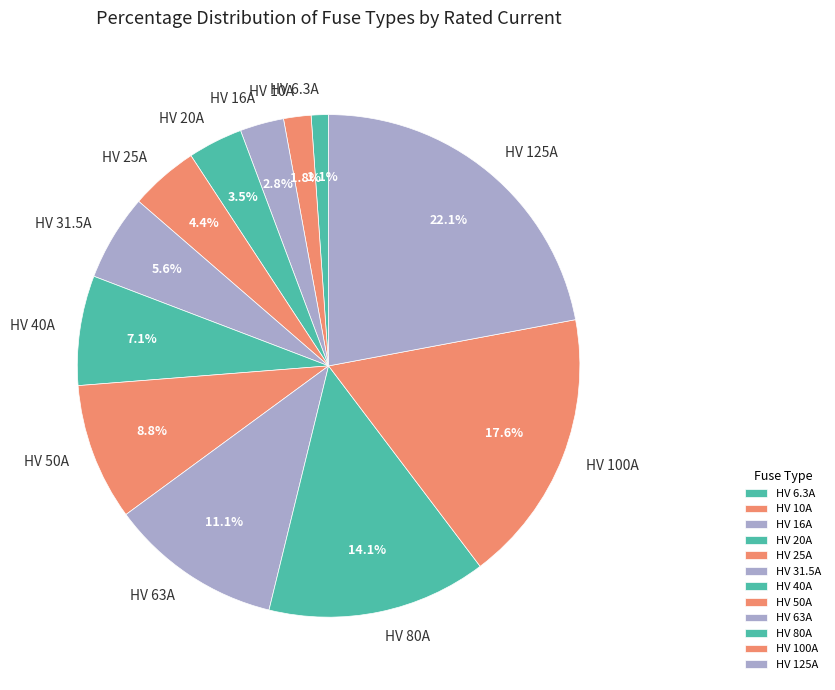

To the nearest percent, what is the combined percentage of HV 6.3A and HV 10A?

3%